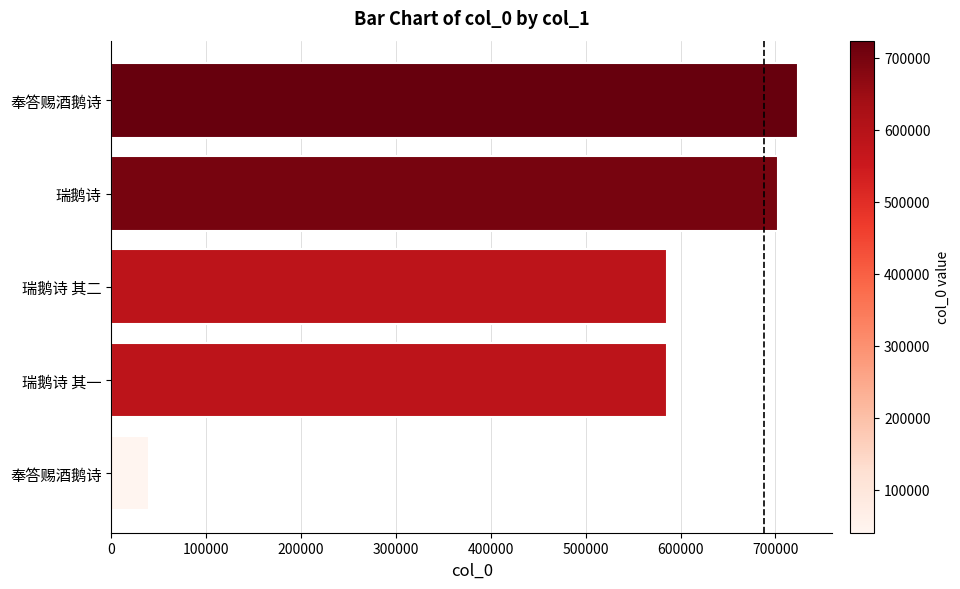

Are the bars horizontal?

Yes